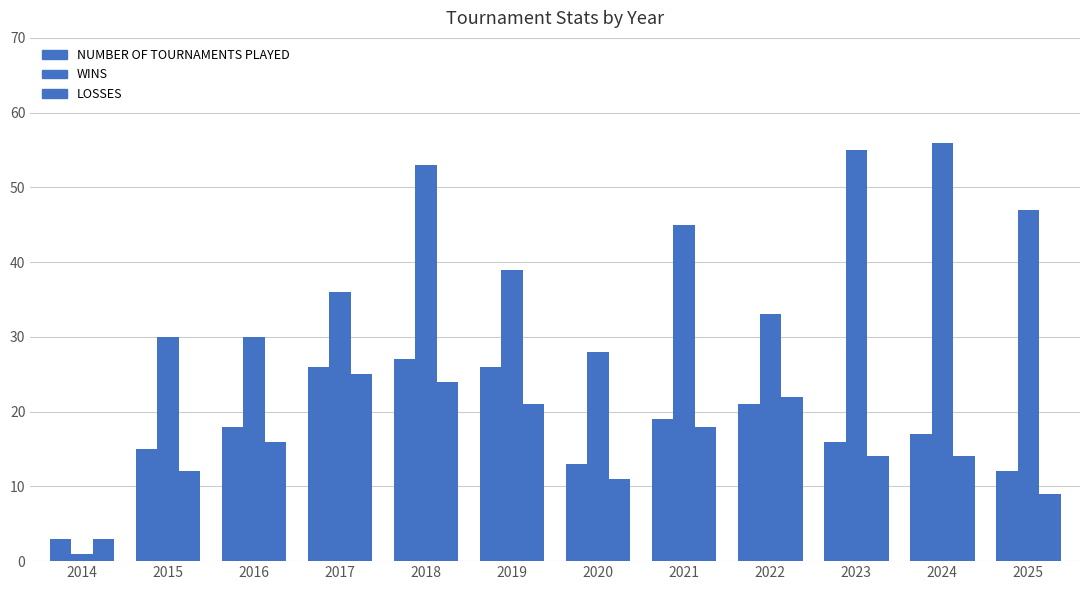

Is it true that WINS equals 30 at 2016?

True